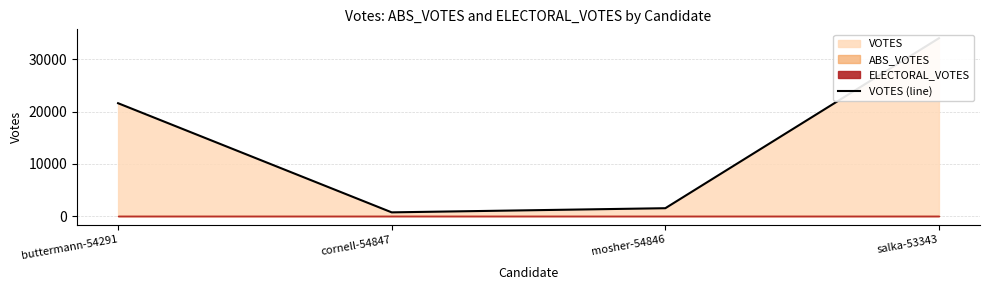

Which category has the lowest value across all series?

cornell-54847